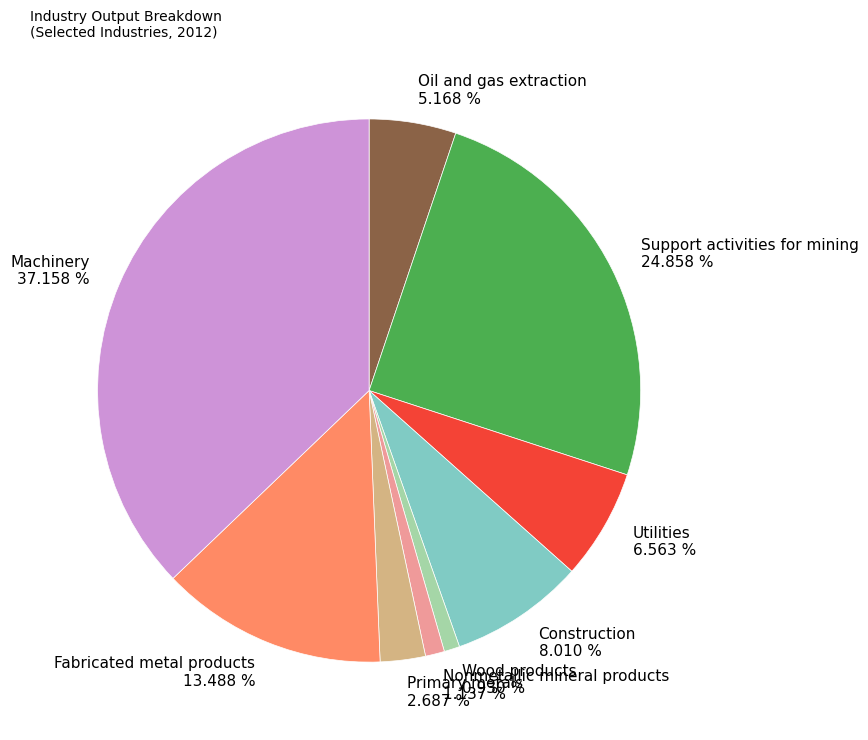

What is the ratio of the value at Primary metals 2.687 % to the value at Oil and gas extraction 5.168 %?

0.5